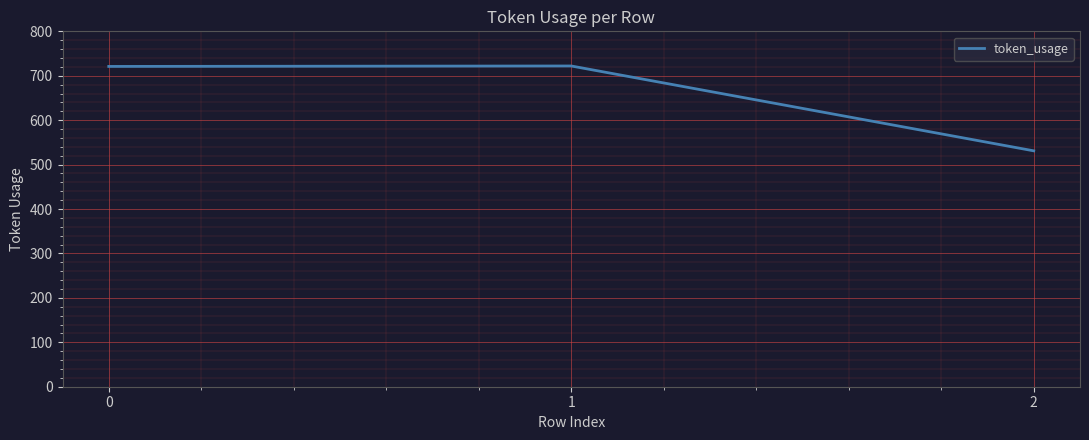

What is the ratio of the value at 2 to the value at 1?

0.7